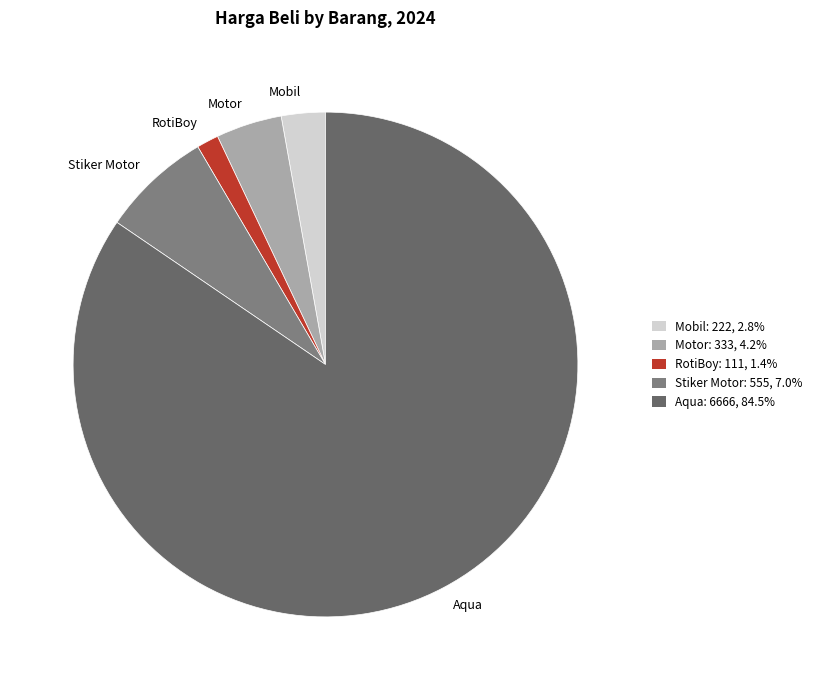

How many slices are in this pie chart?

5